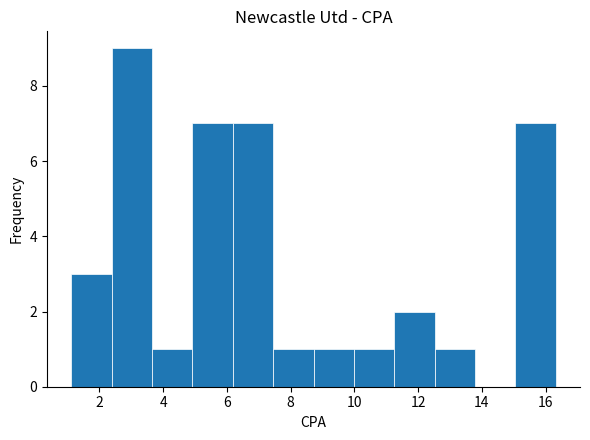

What is the height of the bar covering 10.0 to 11.2 on the x-axis? Neither the bar edges nor the heights are printed on the chart, so give them approximately, as read against the axes.

1